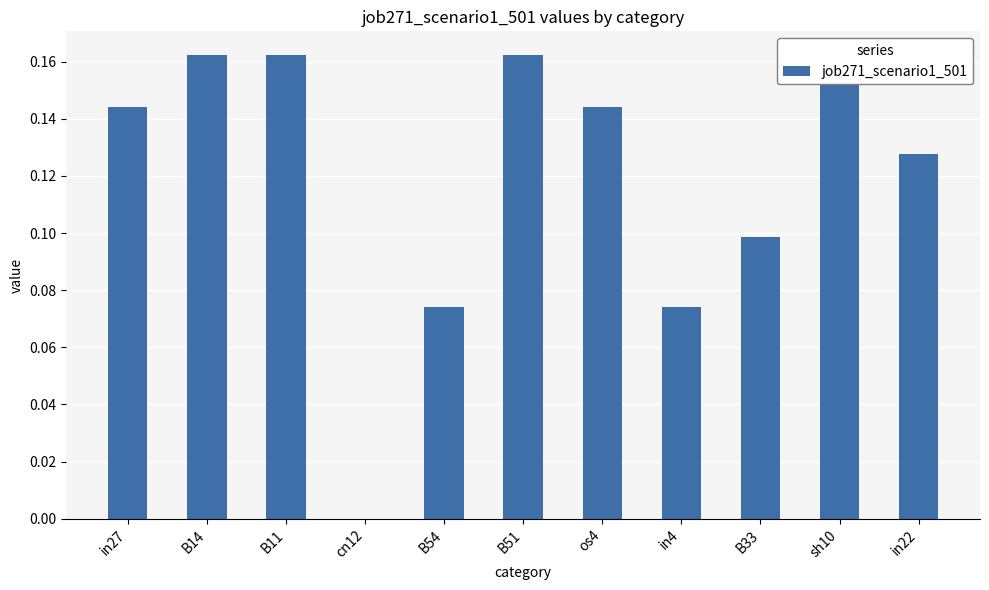

How many bars are there in total?

11